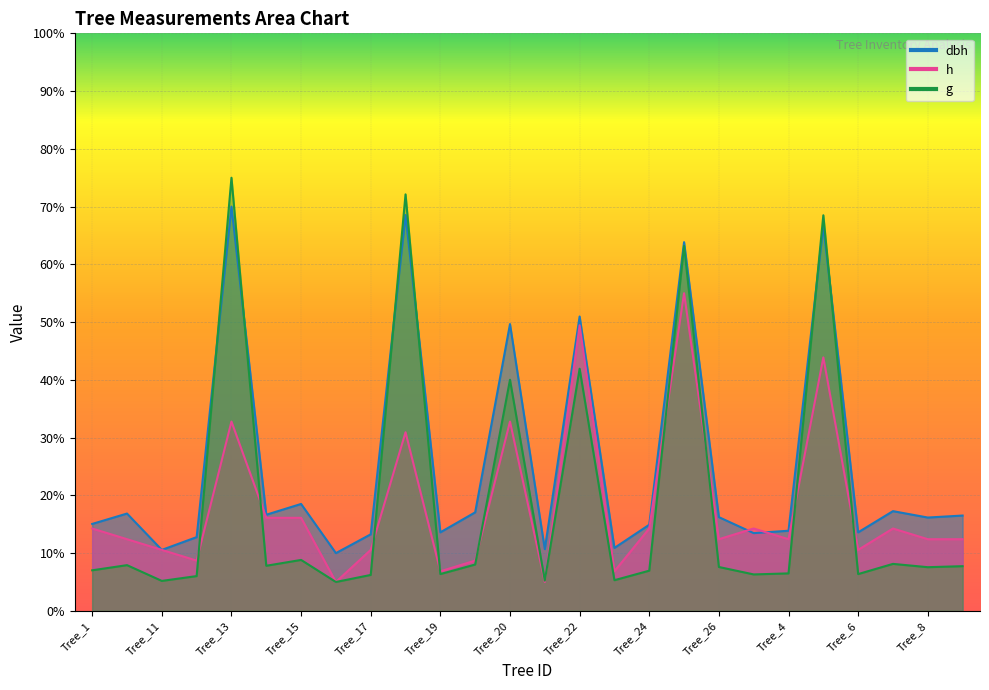

At how many categories does at least one series exceed 11?

22